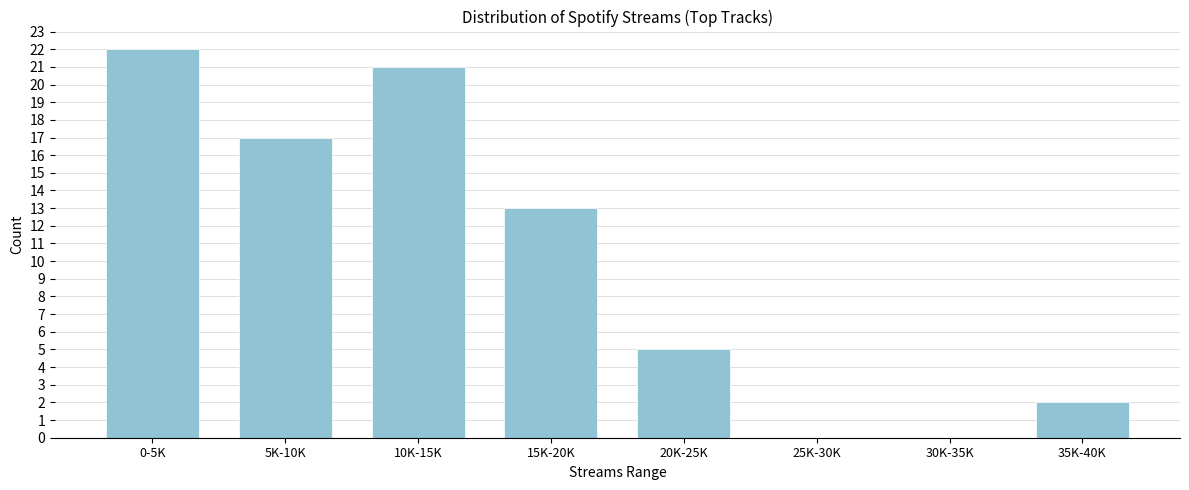

Is it true that the value at 35K-40K is 1?

False